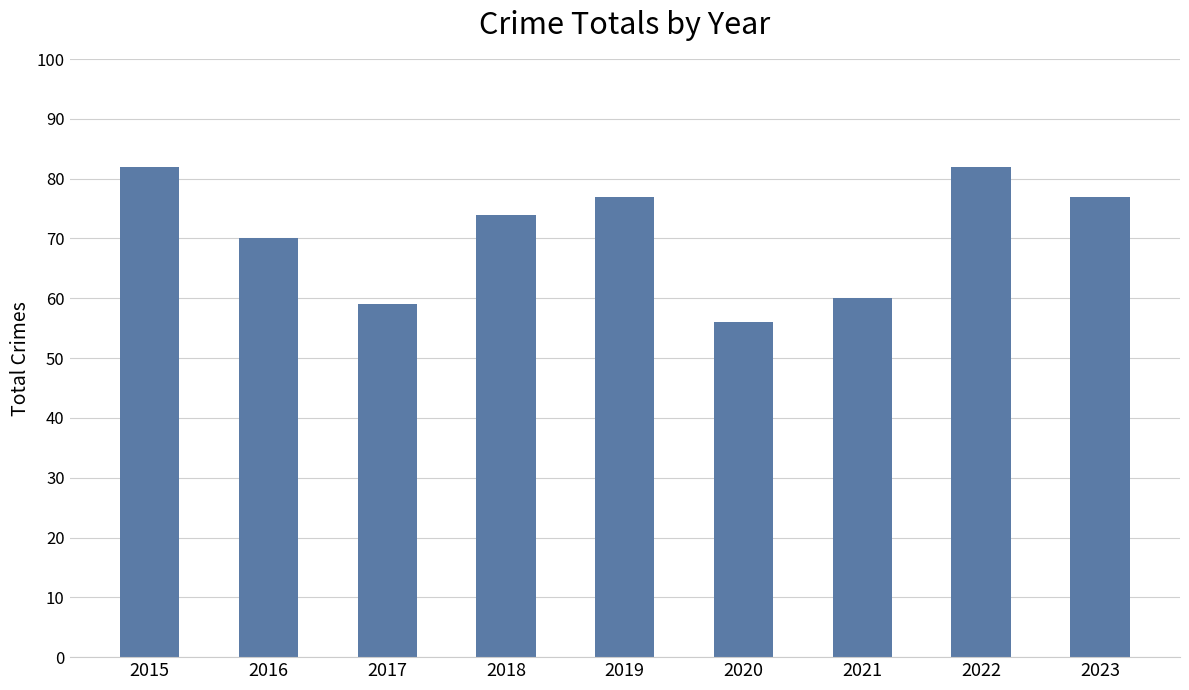

What is the value of the 7th bar from the left?

60